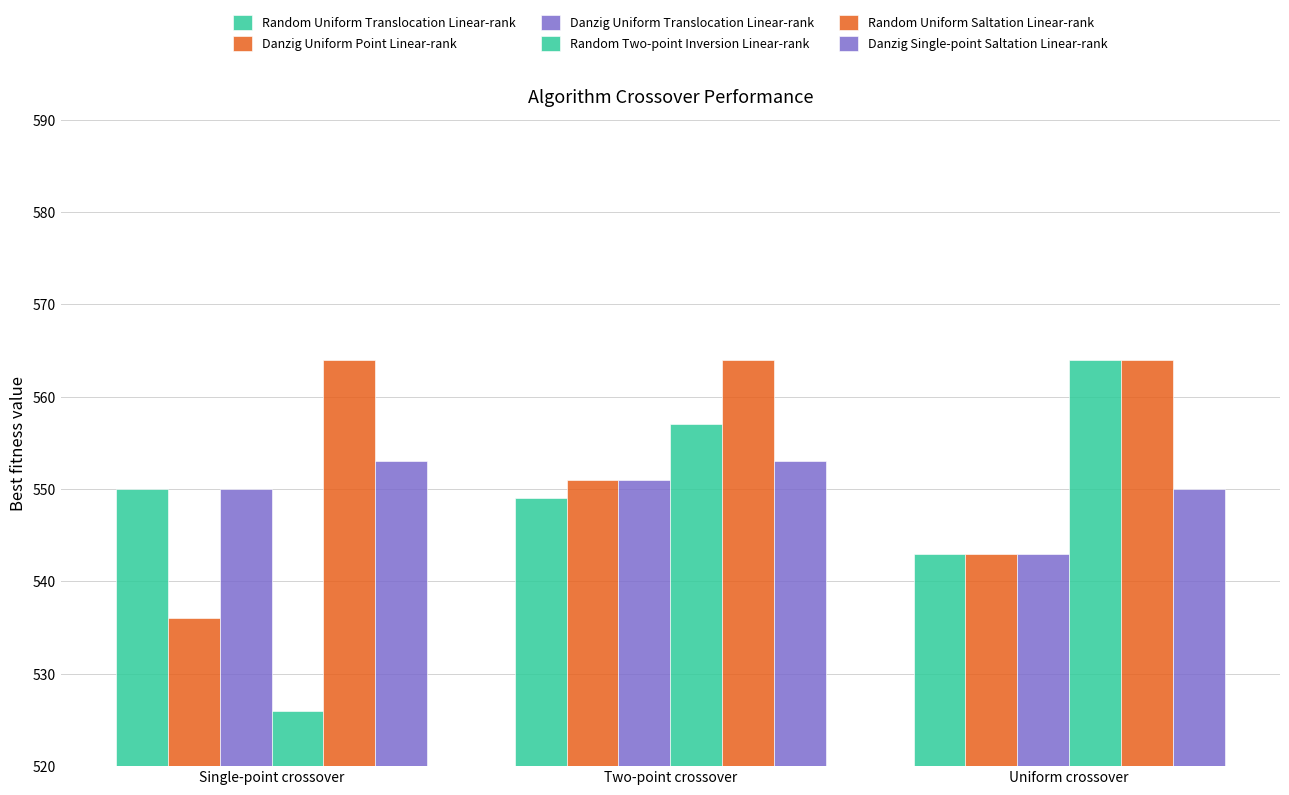

How many bars are there in total?

18